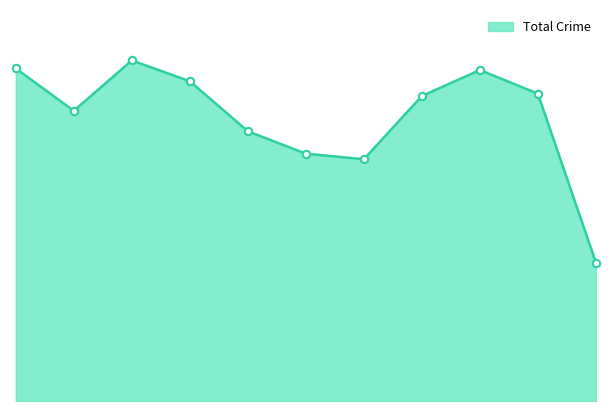

Does the chart have visible grid lines?

No